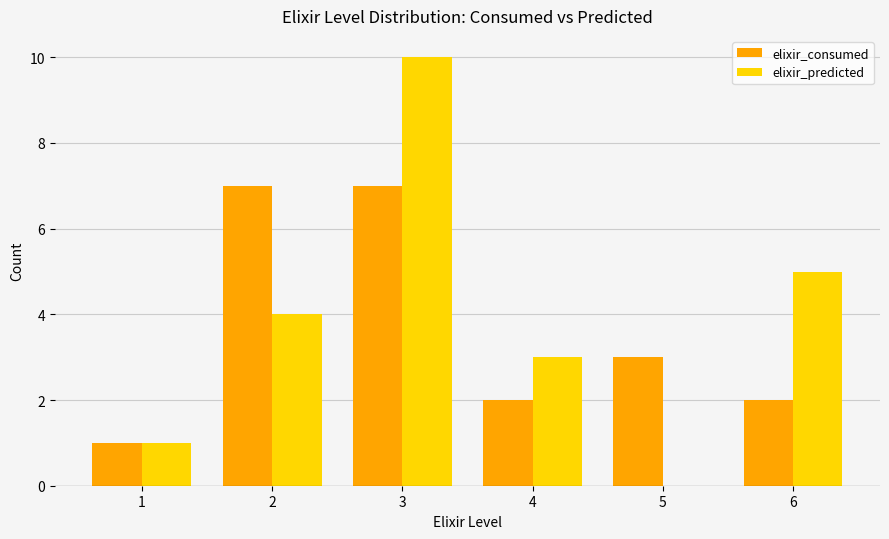

At which category is the sum across all series the highest?

3